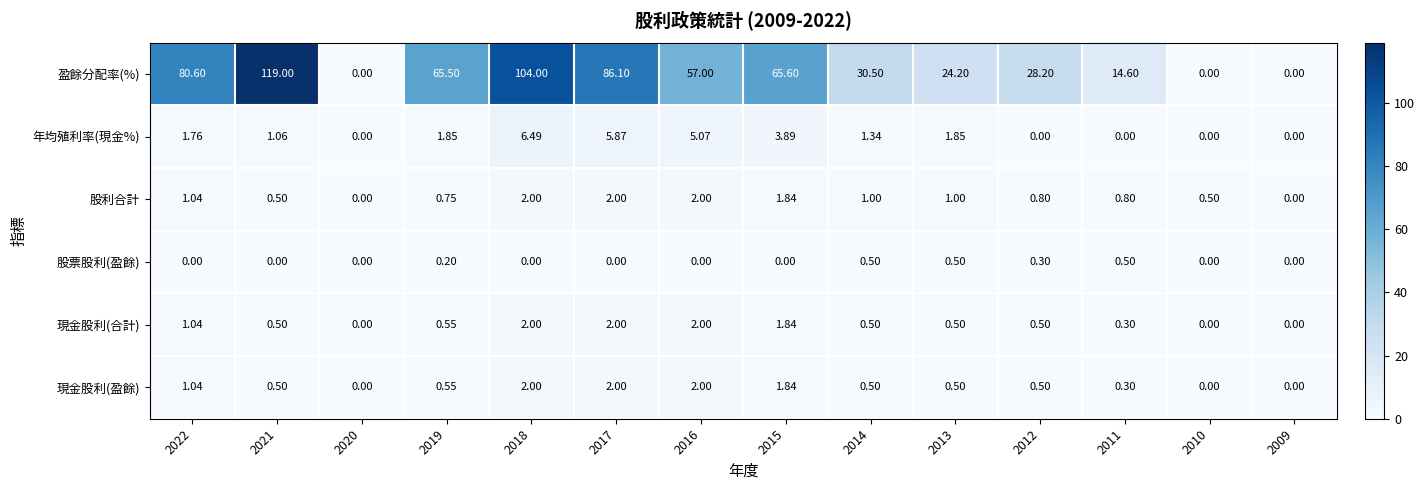

What is the greatest value displayed?

119.0